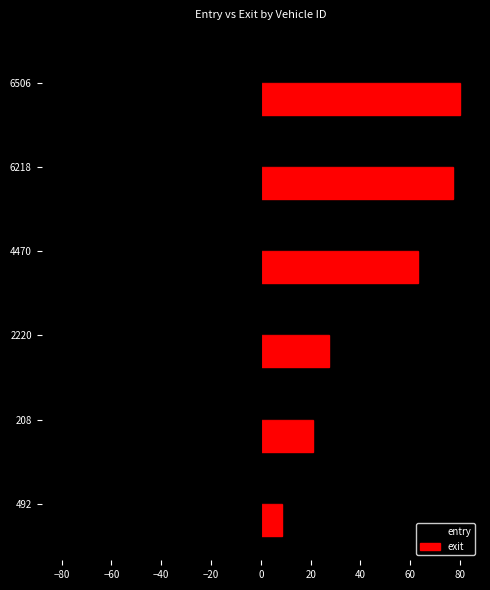

List the series in order of their overall mean, lowest first.

entry, exit